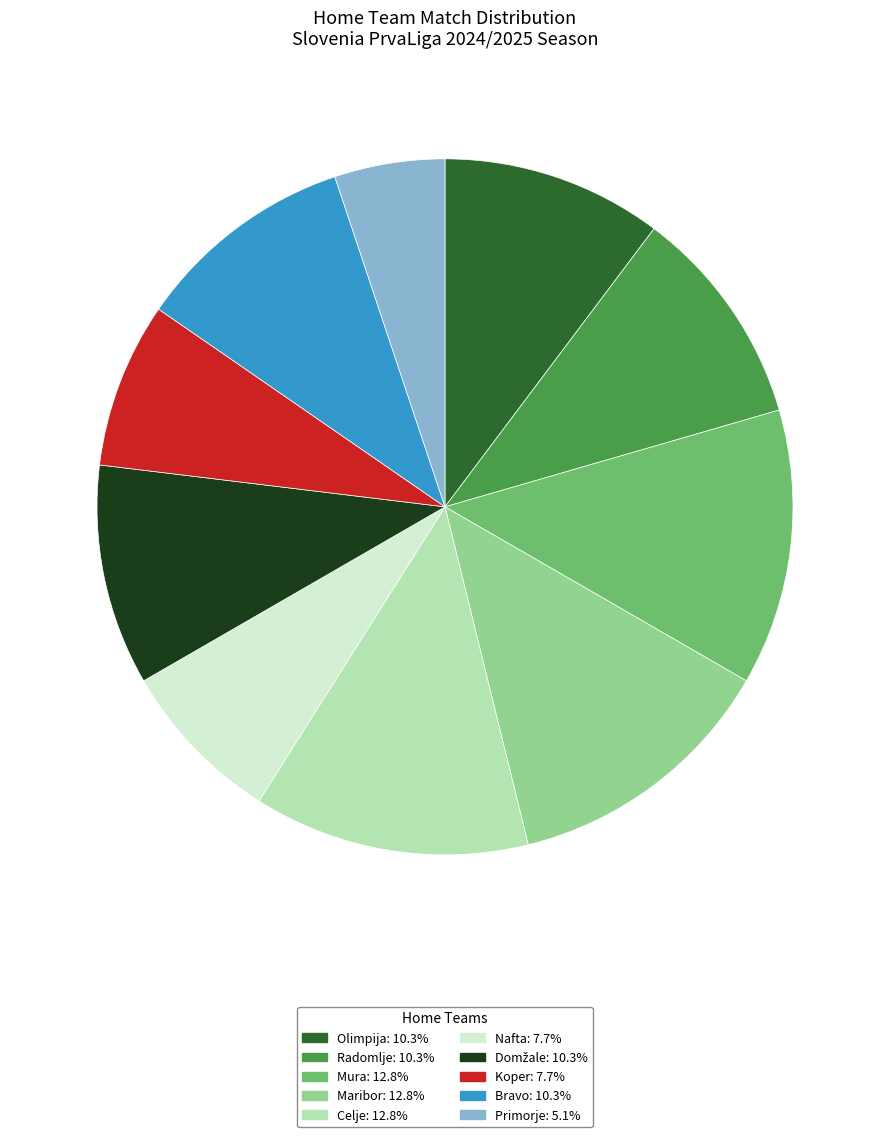

Approximately how many times larger is the value at Celje compared to Maribor?

1.0